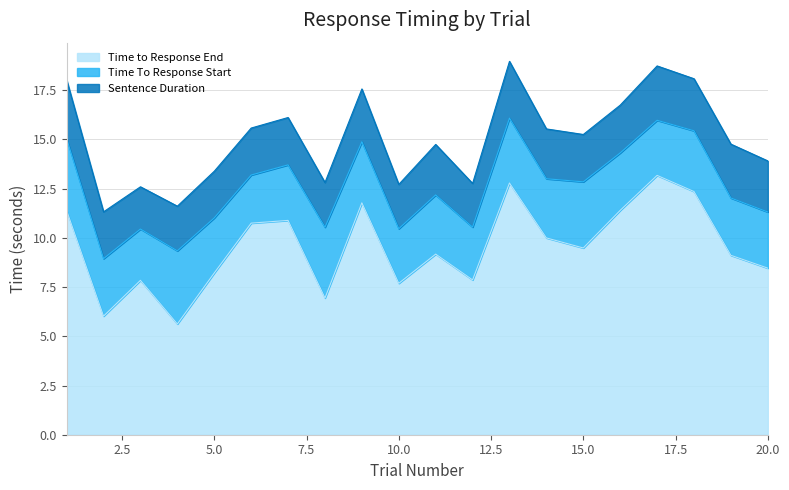

At how many categories does at least one series exceed 4?

20